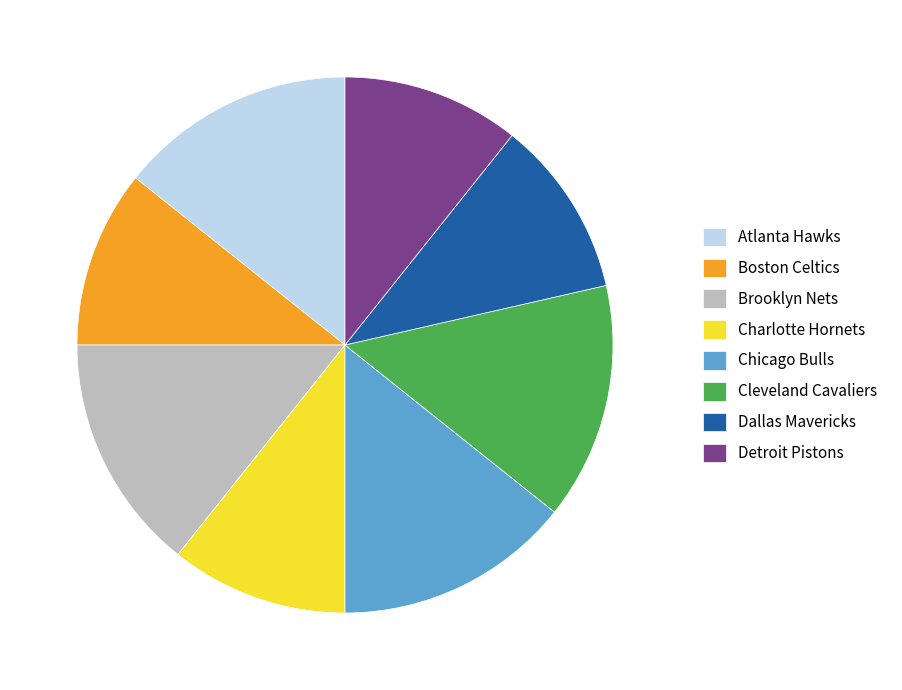

The Atlanta Hawks slice represents 19% of the pie. True or false?

False